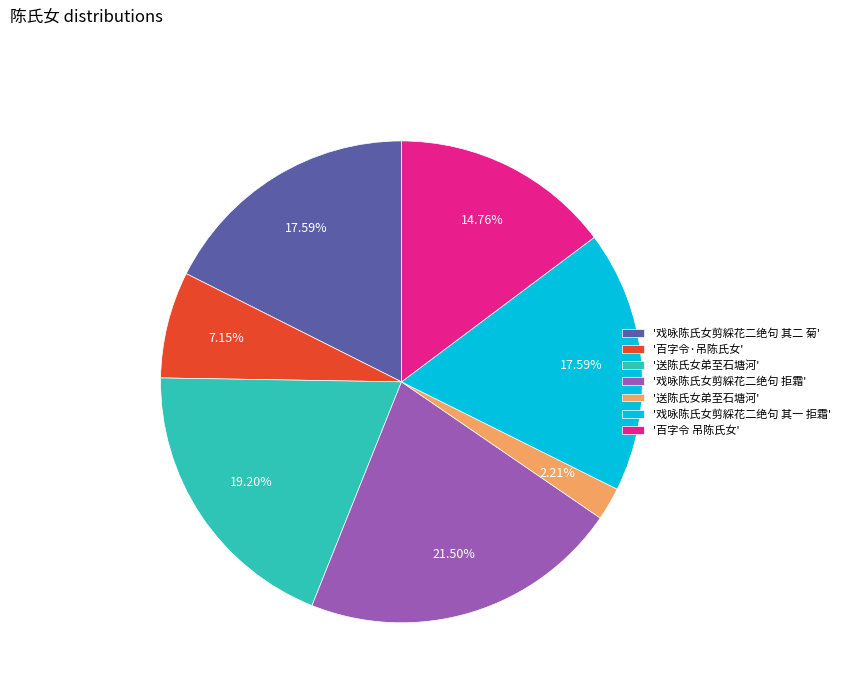

Does any single category account for the majority?

No